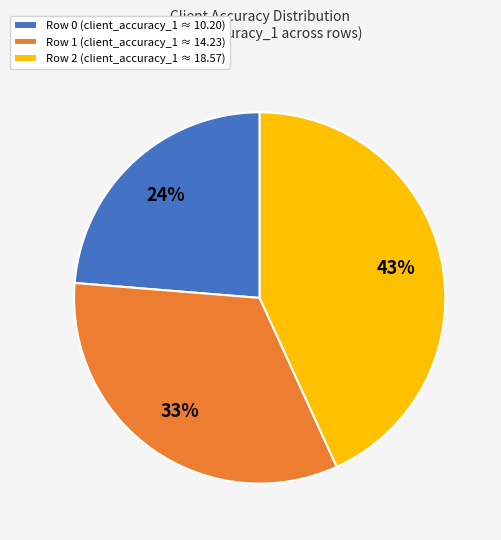

Does any single category account for the majority?

No